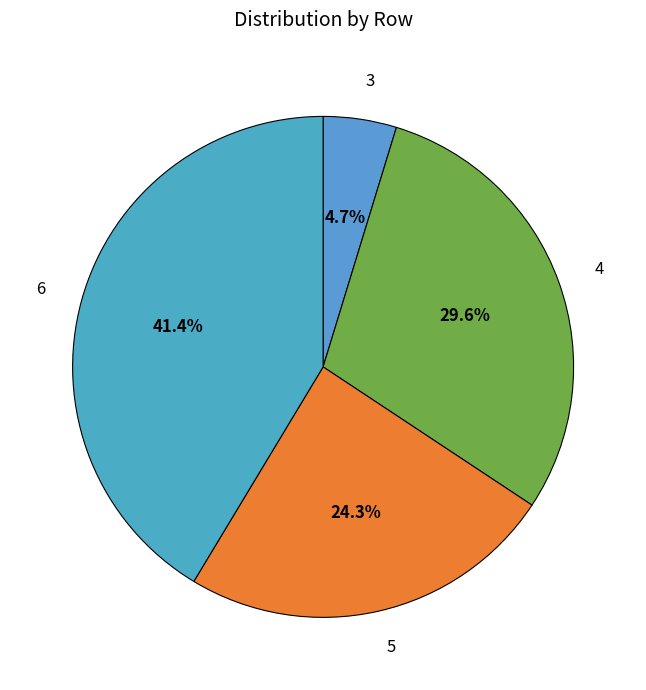

What is the largest slice in the pie chart?

6